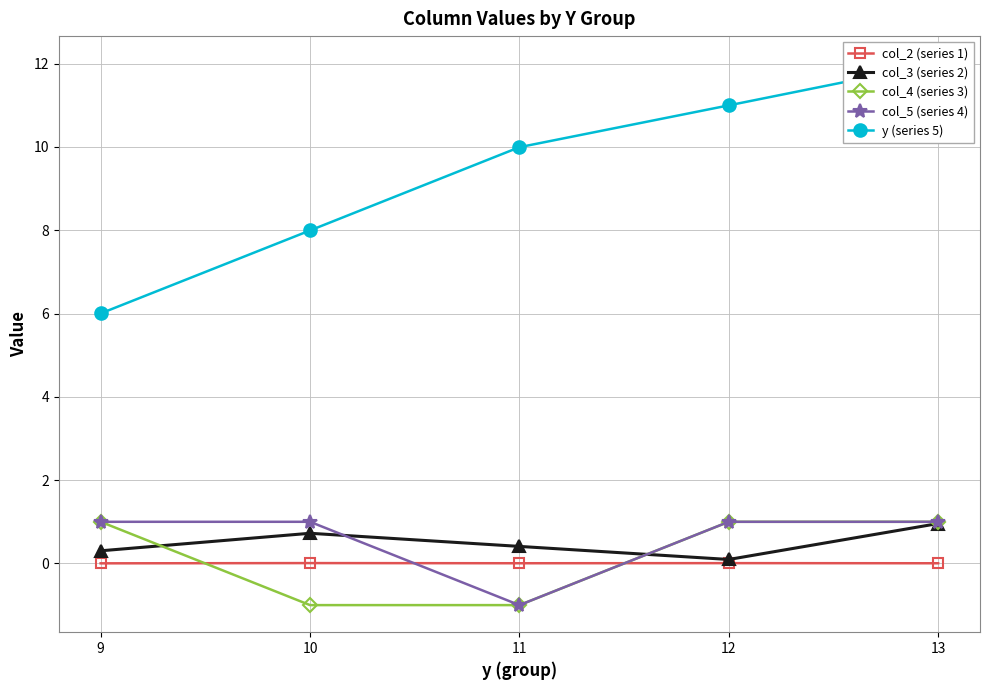

At which category does col_5 (series 4) reach its first local valley?

11